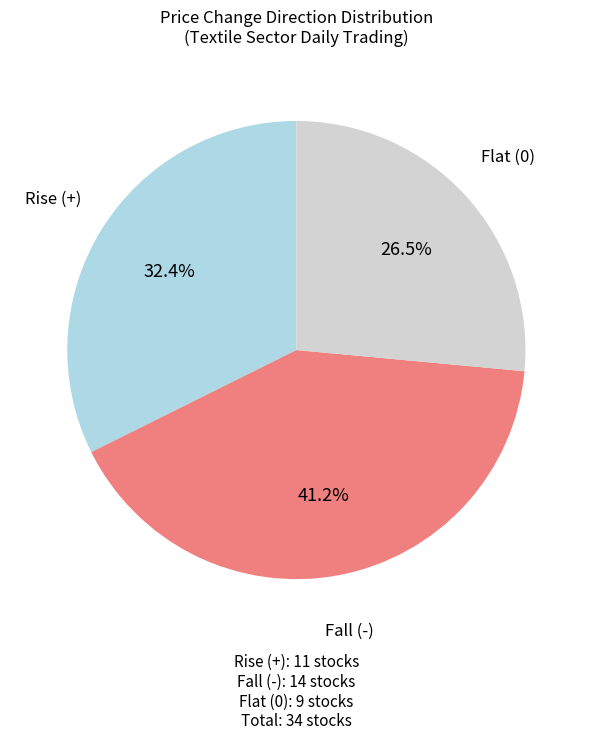

Is there any slice that represents more than half of the pie?

No